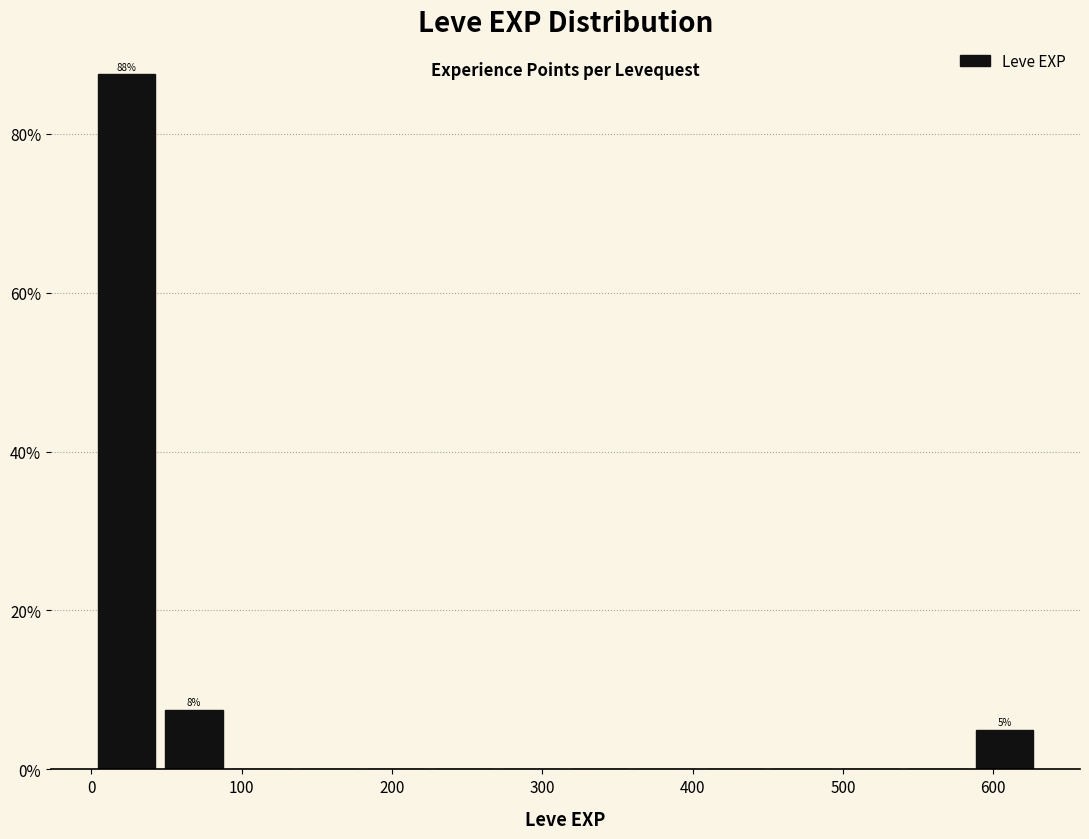

Which range on the x-axis has the tallest bar?

0 to 50